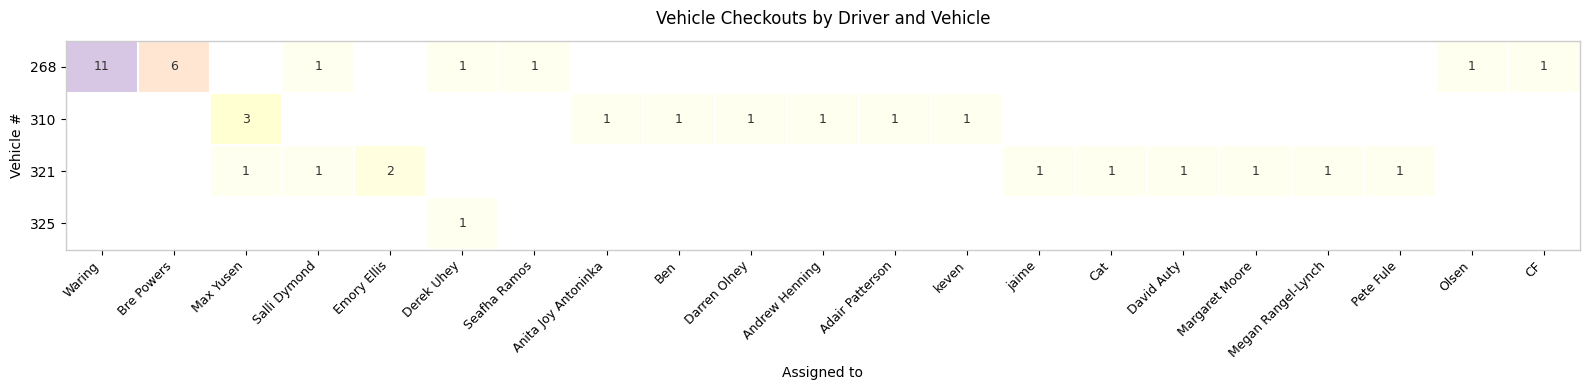

Count the number of data series in this chart.

4